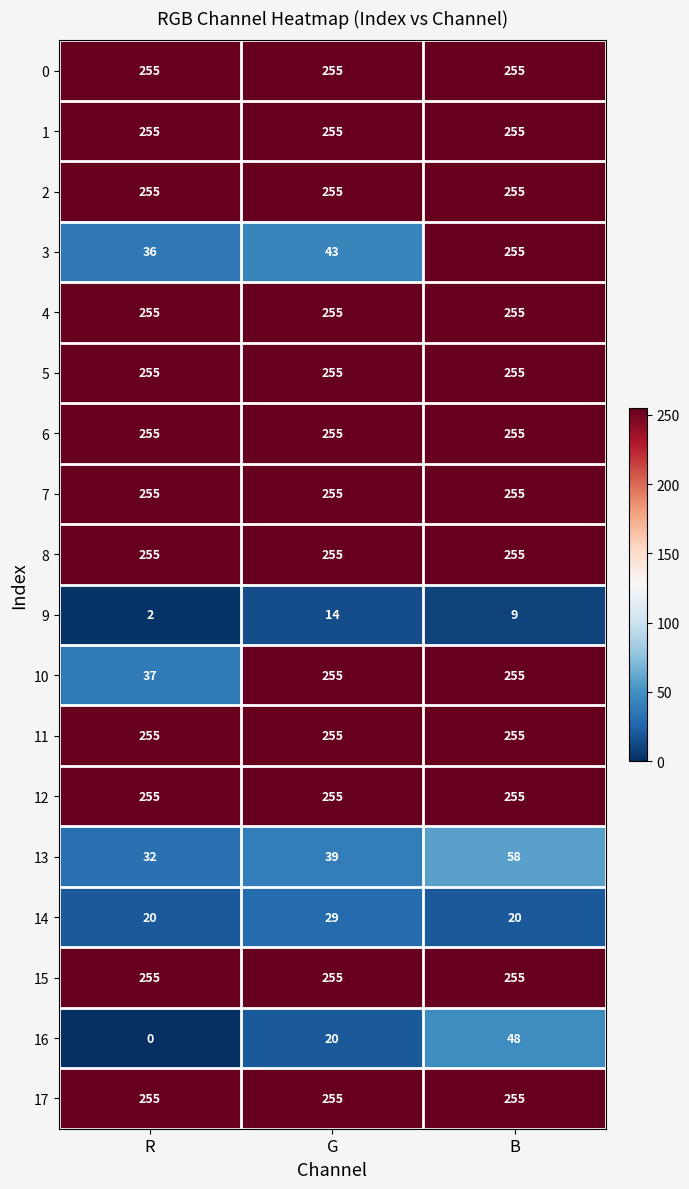

What is the approximate value of 14 at R?

20